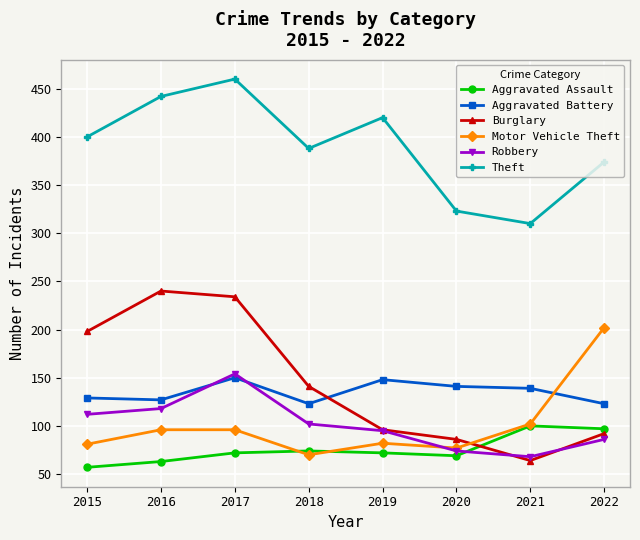

Rank the series at 2017 from lowest to highest value.

Aggravated Assault, Motor Vehicle Theft, Aggravated Battery, Robbery, Burglary, Theft